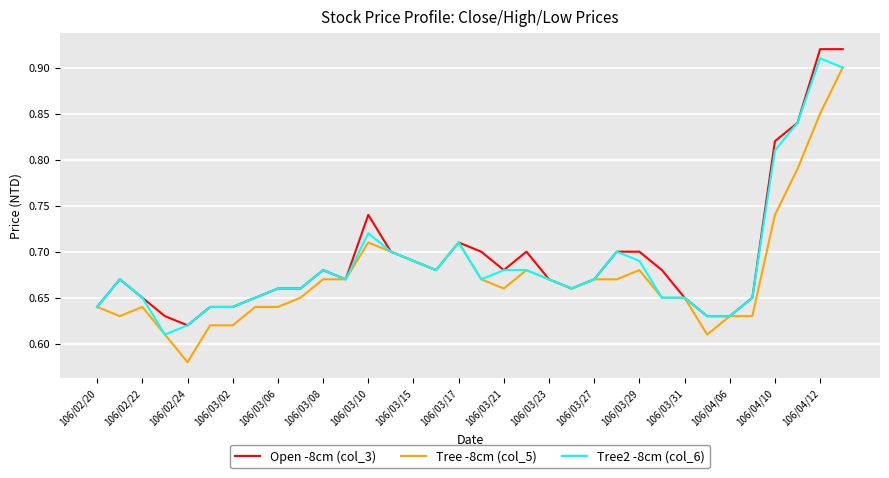

Reading right to left, list all the values displayed in this chart.

Open -8cm (col_3): 0.9	0.9	0.8	0.8	0.7	0.6	0.6	0.7	0.7	0.7	0.7	0.7	0.7	0.7	0.7	0.7	0.7	0.7	0.7	0.7	0.7	0.7	0.7	0.7	0.7	0.7	0.7	0.6	0.6	0.6	0.6	0.7	0.7	0.6
Tree -8cm (col_5): 0.9	0.8	0.8	0.7	0.6	0.6	0.6	0.7	0.7	0.7	0.7	0.7	0.7	0.7	0.7	0.7	0.7	0.7	0.7	0.7	0.7	0.7	0.7	0.7	0.7	0.6	0.6	0.6	0.6	0.6	0.6	0.6	0.6	0.6
Tree2 -8cm (col_6): 0.9	0.9	0.8	0.8	0.7	0.6	0.6	0.7	0.7	0.7	0.7	0.7	0.7	0.7	0.7	0.7	0.7	0.7	0.7	0.7	0.7	0.7	0.7	0.7	0.7	0.7	0.7	0.6	0.6	0.6	0.6	0.7	0.7	0.6